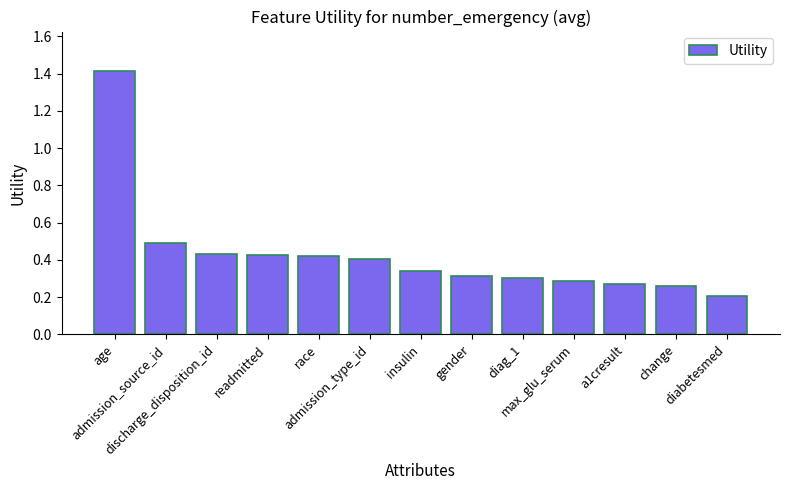

Does the chart contain stacked bars?

No